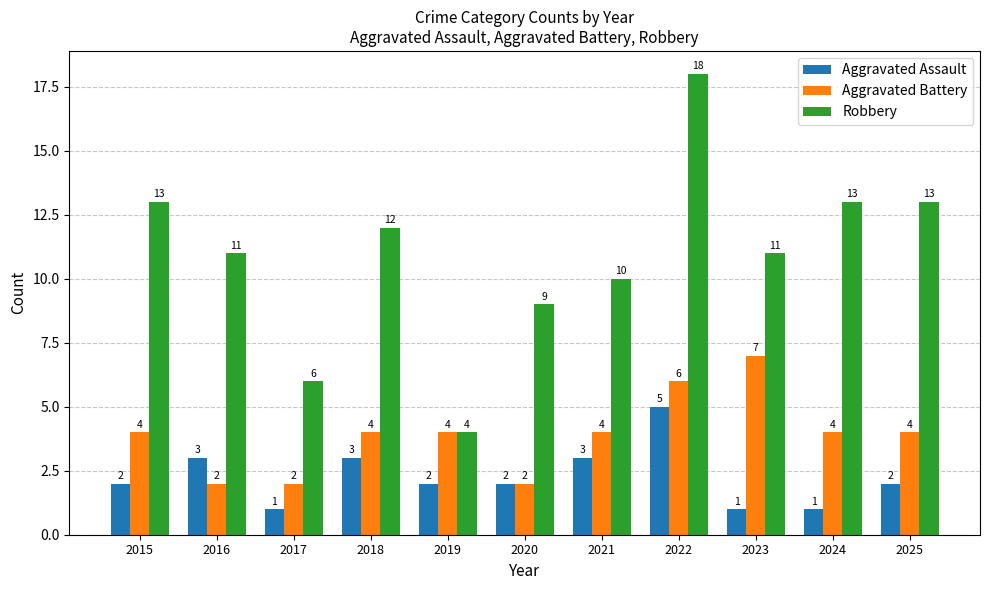

At which category does the chart reach its peak across all series?

2022